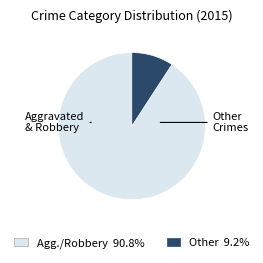

Does any single category account for the majority?

Yes